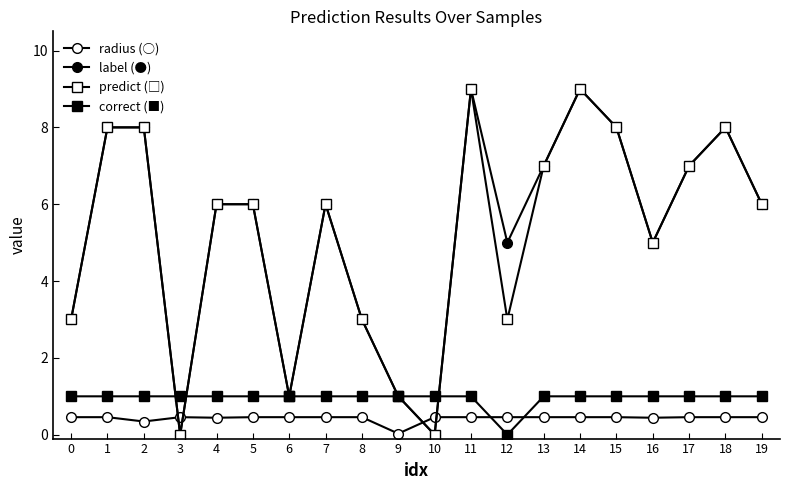

How many interior local valleys does the predict (□) series have?

5